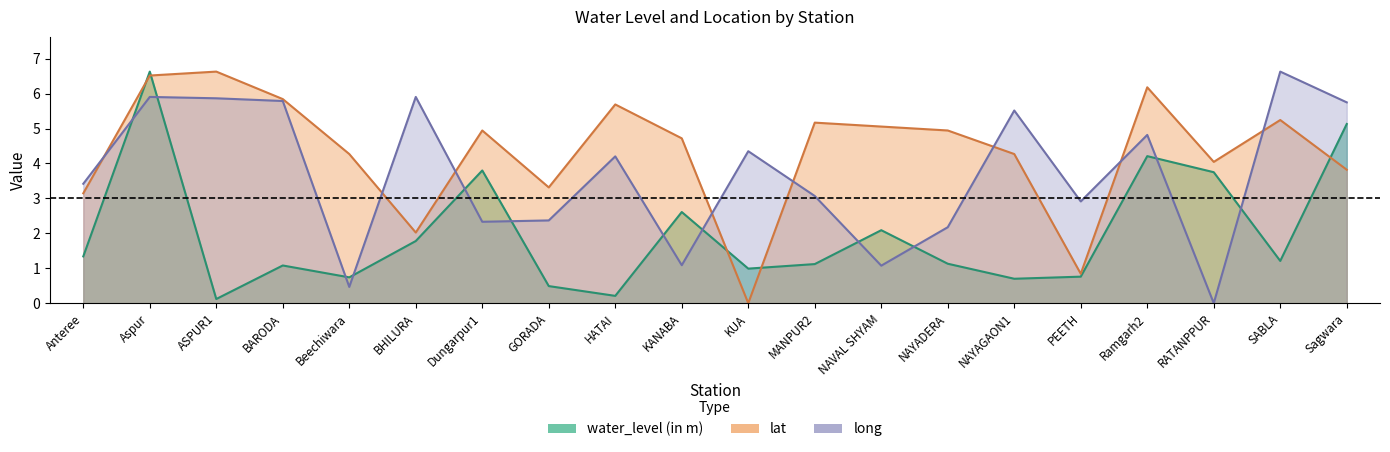

At which category does the chart reach its minimum across all series?

KUA